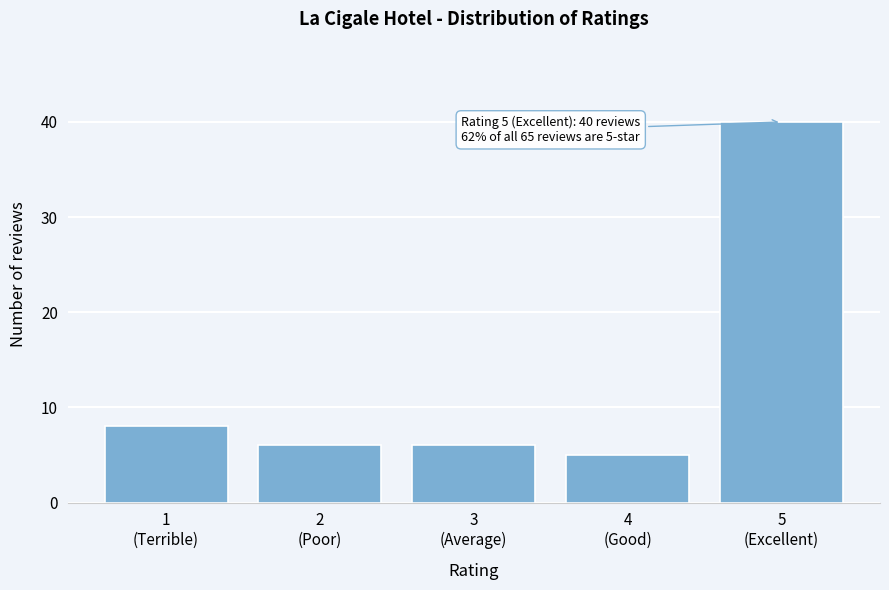

Reading left to right, transcribe all the data shown in this chart.

8	6	6	5	40